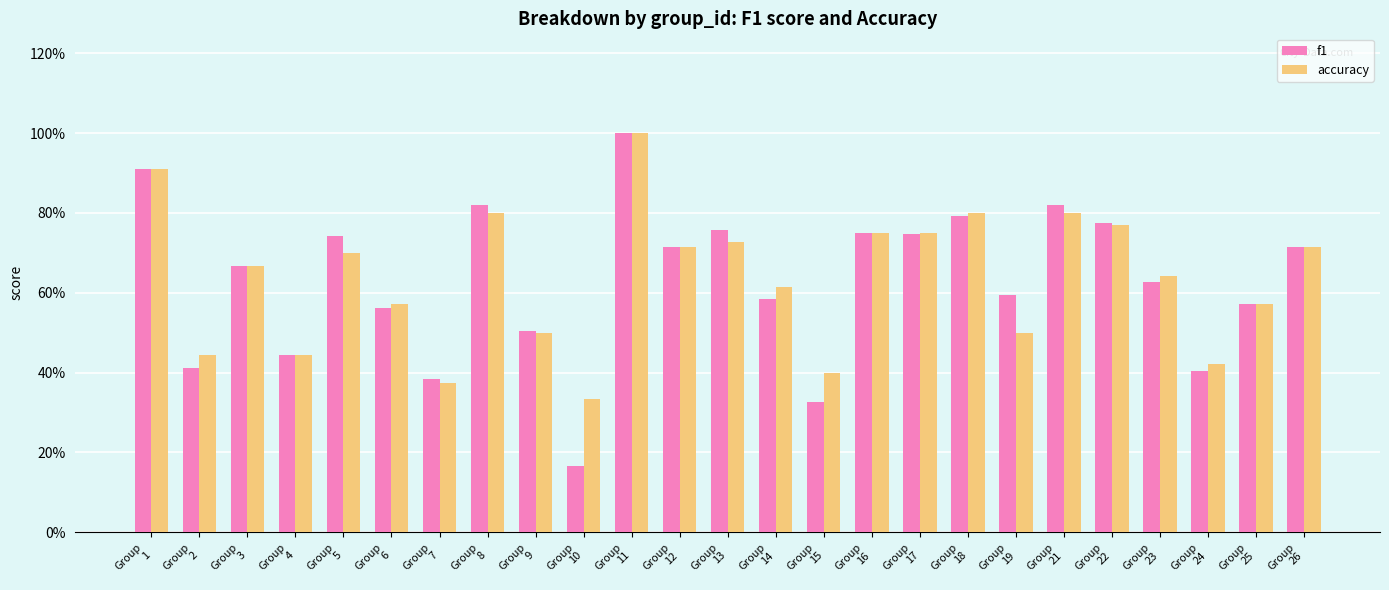

Are the bars horizontal?

No